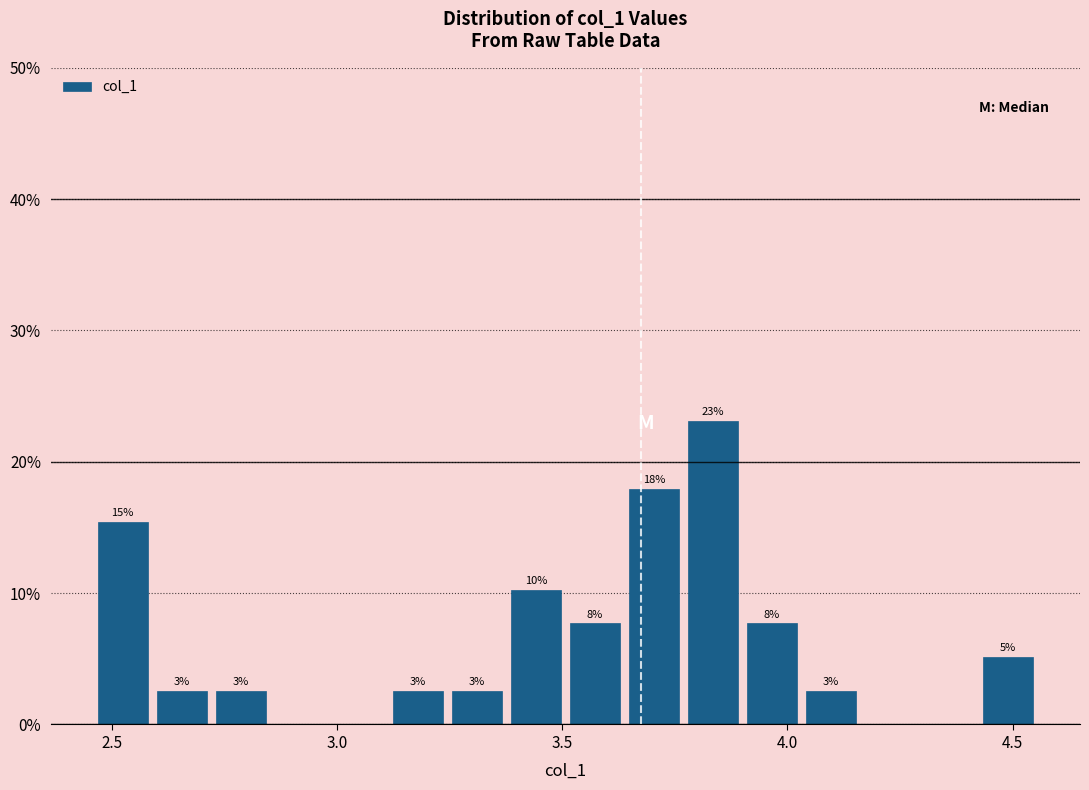

Around what value on the x-axis is the tallest bar? Give the approximate position of its centre, as read against the axis.

3.85